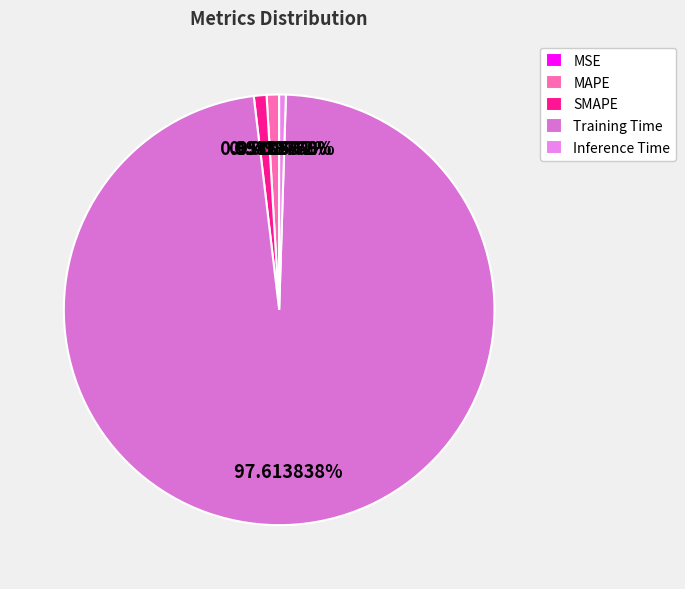

Does Training Time represent more than half of the total?

Yes